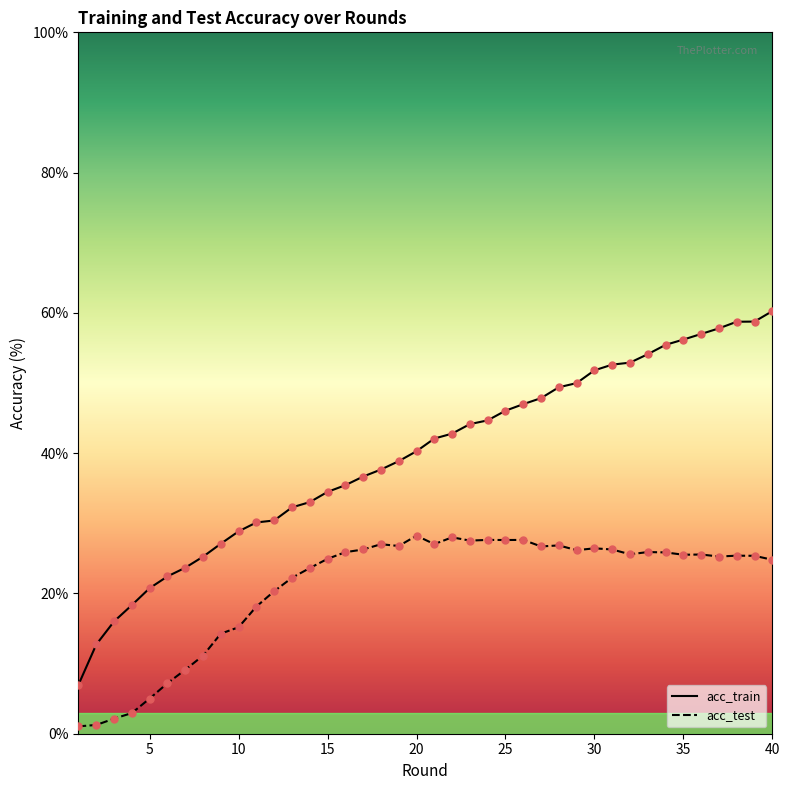

Which series has the widest spread of values?

acc_train